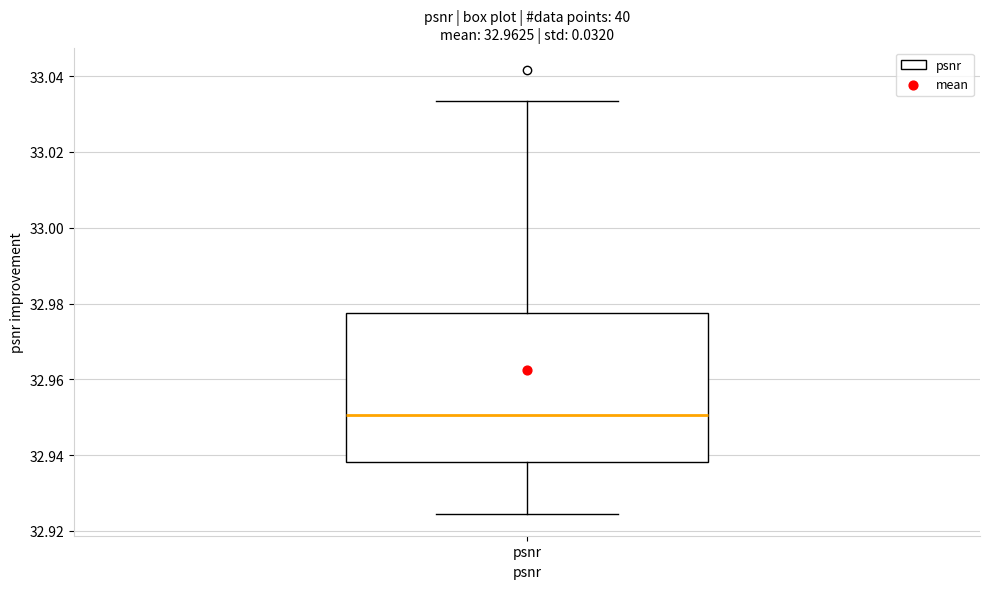

Transcribe this box plot: give where the median line is, the range the box spans, and where the two whiskers end, as read against the y-axis. The values are not printed on the chart, so give them approximately, as read against the axis.

median 32.950, box 32.938 to 32.978, whiskers 32.924 to 33.034